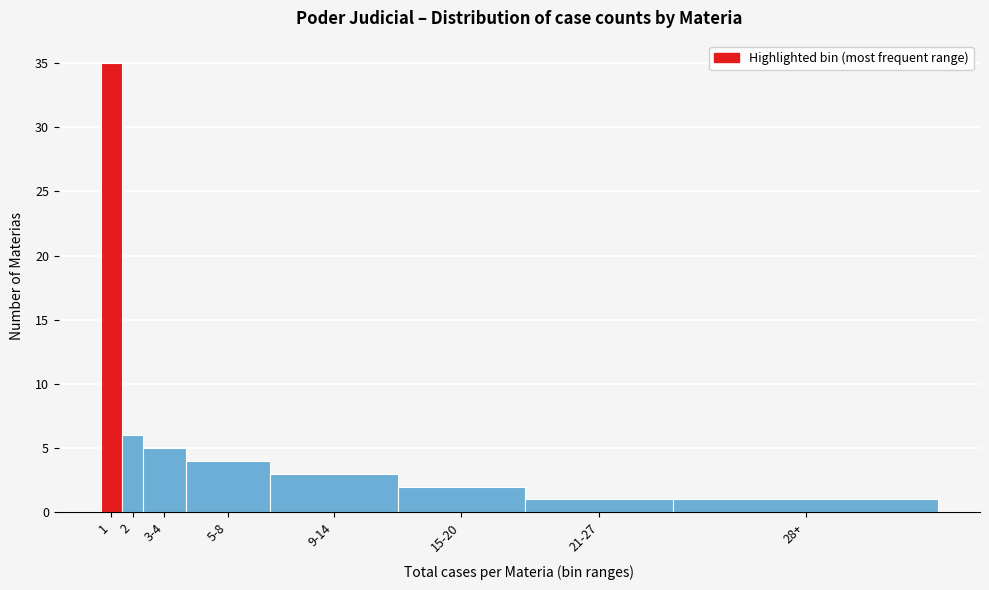

Reading left to right, extract all data points from this chart.

1=35	2=6	3-4=5	5-8=4	9-14=3	15-20=2	21-27=1	28+=1